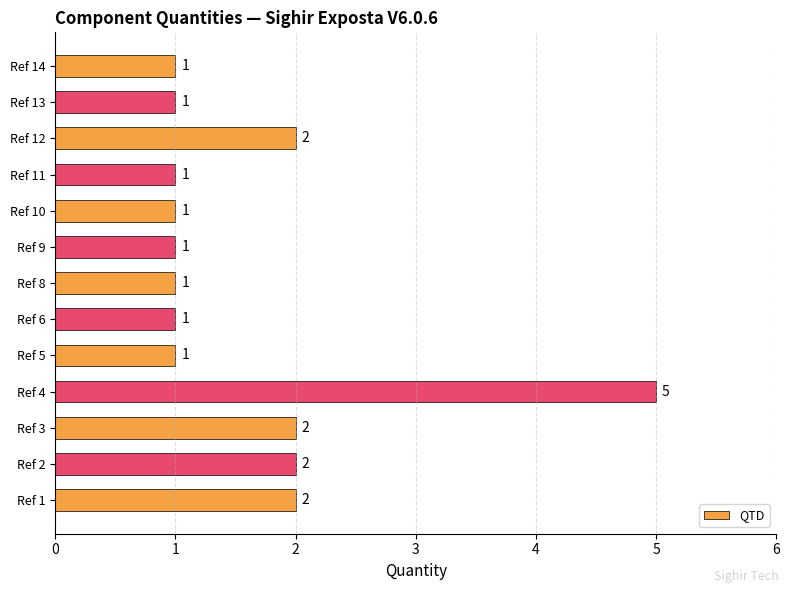

Which category has the highest value across all series?

Ref 4